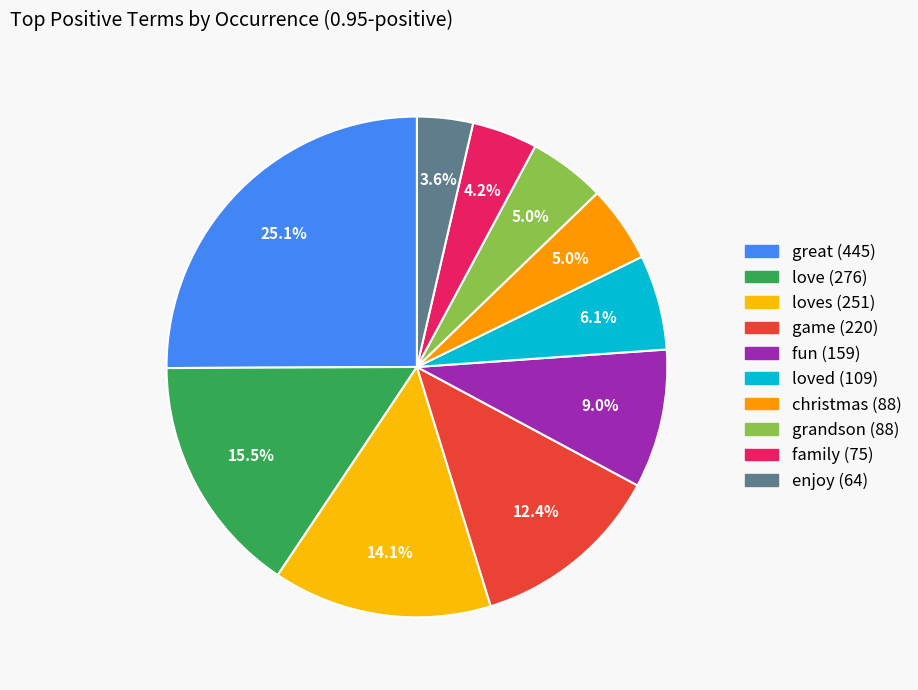

How many slices are in this pie chart?

10